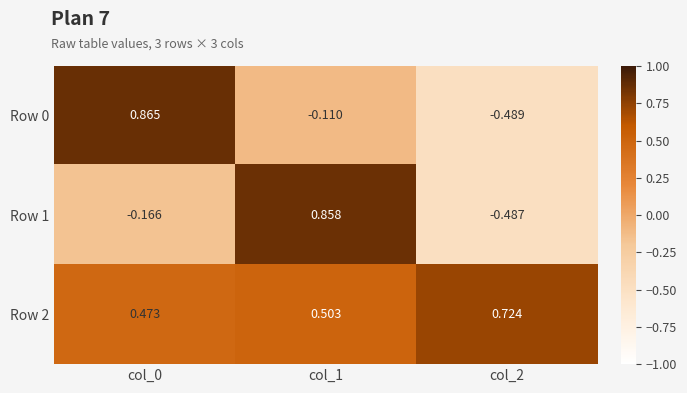

Which series has the largest total across all categories?

Row 2